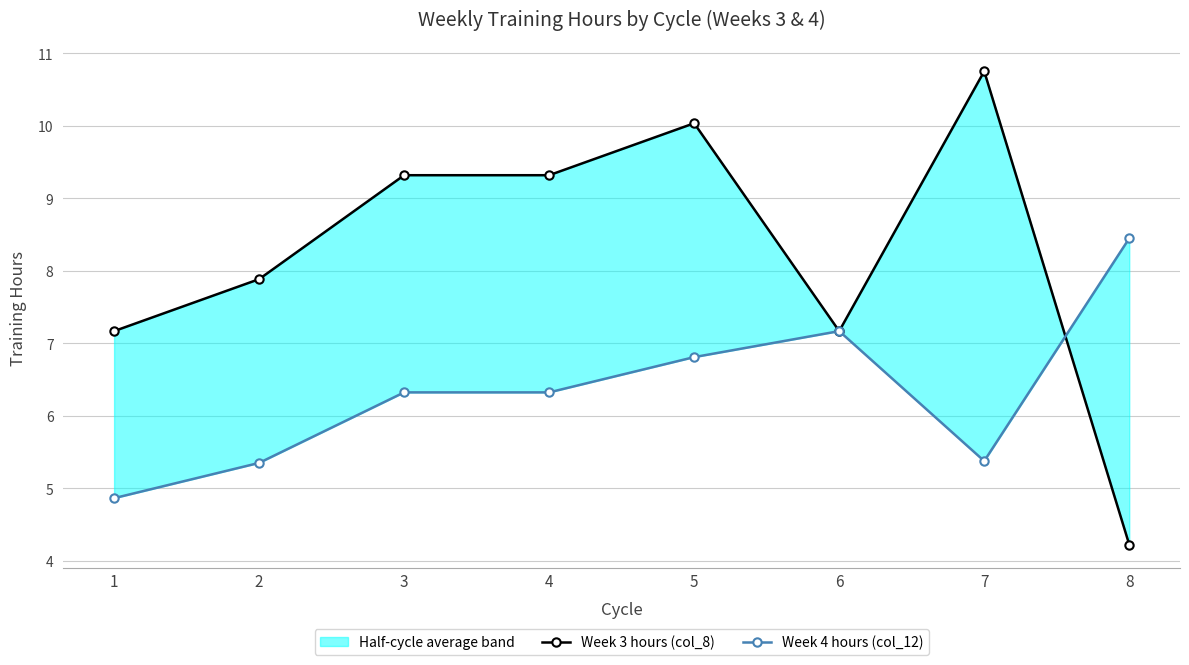

Reading left to right, list all the values displayed in this chart.

Week 3 hours (col_8): 7.2	7.9	9.3	9.3	10.0	7.2	10.8	4.2
Week 4 hours (col_12): 4.9	5.4	6.3	6.3	6.8	7.2	5.4	8.4